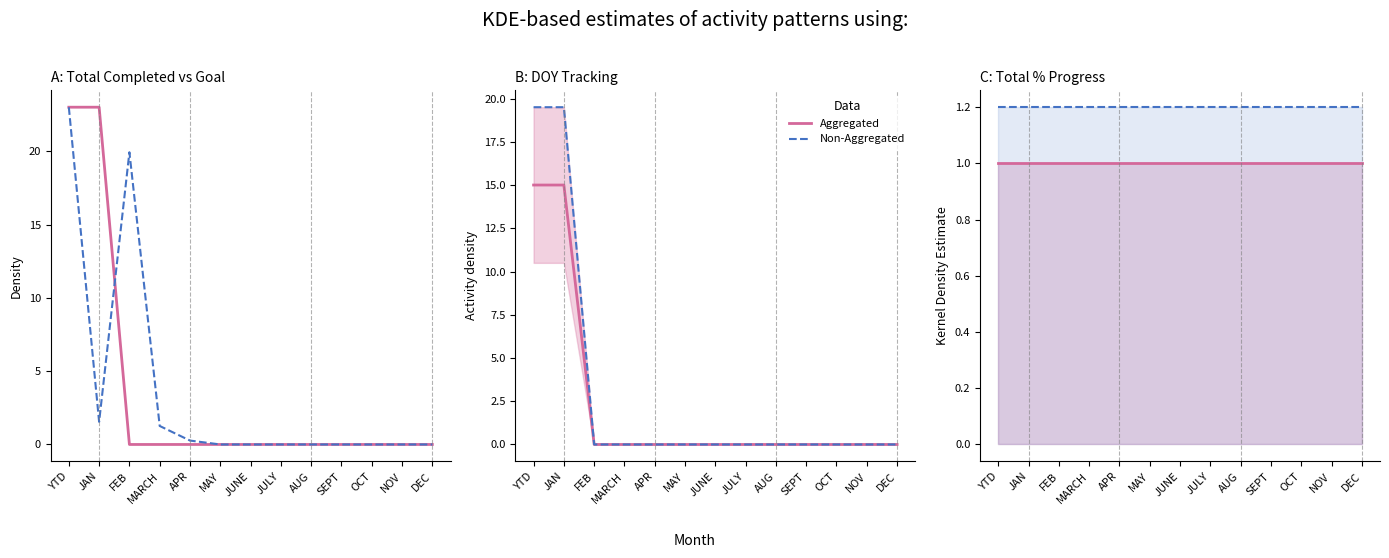

What is the highest value of the Total Completed series?

23.0